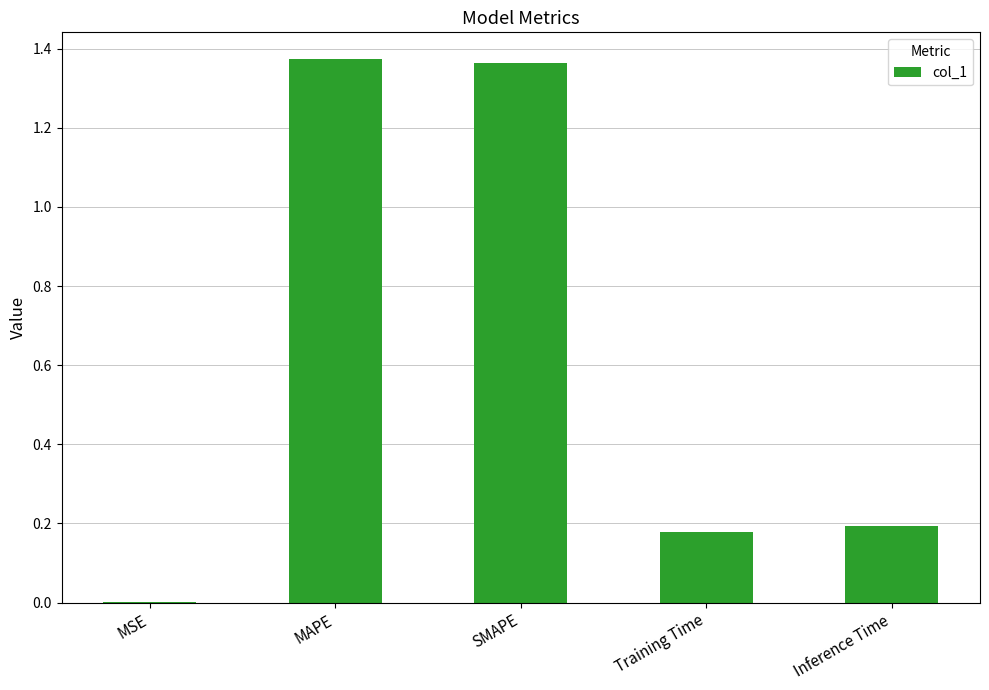

Where is the data nearest to the value 0?

MSE